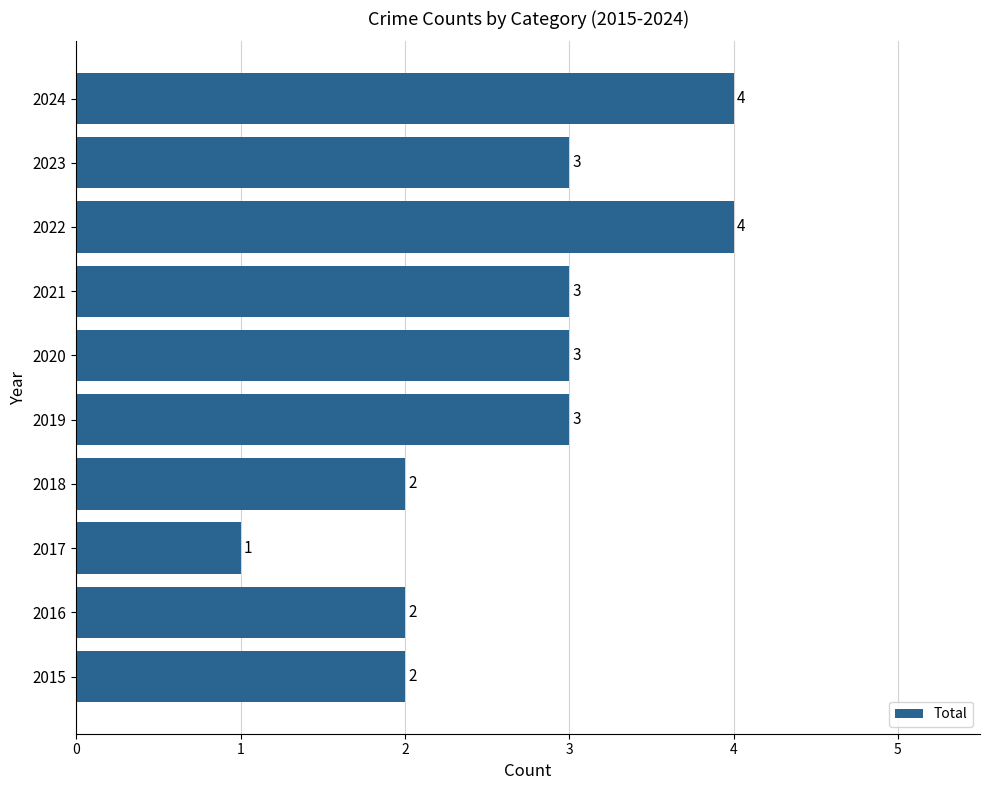

Reading bottom to top, transcribe all the data shown in this chart.

2015=2	2016=2	2017=1	2018=2	2019=3	2020=3	2021=3	2022=4	2023=3	2024=4